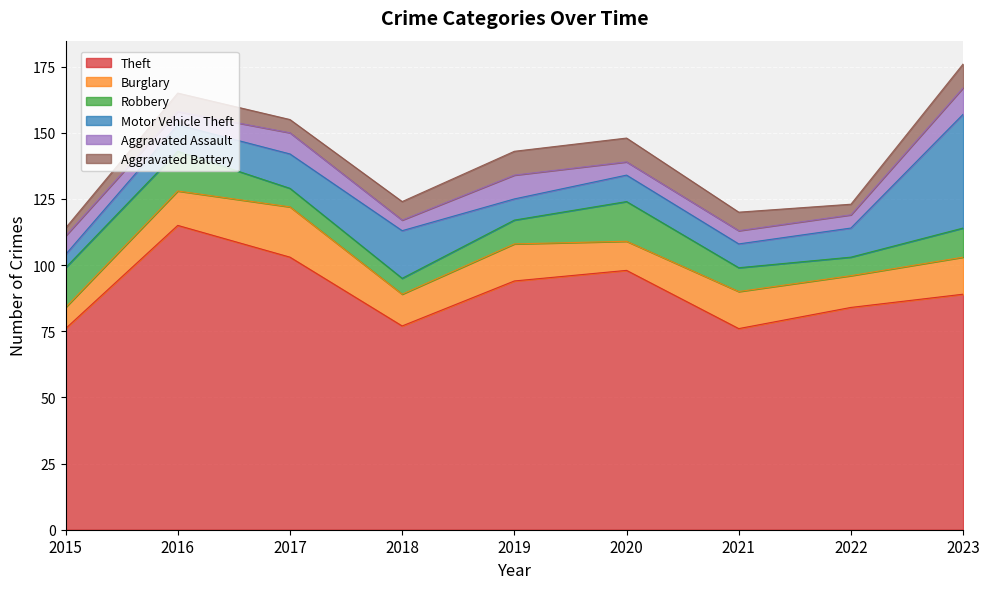

Reading left to right, extract all data points from this chart.

Theft: 76	115	103	77	94	98	76	84	89
Burglary: 8	13	19	12	14	11	14	12	14
Robbery: 15	15	7	6	9	15	9	7	11
Motor Vehicle Theft: 5	10	13	18	8	10	9	11	43
Aggravated Assault: 7	5	8	4	9	5	5	5	10
Aggravated Battery: 3	7	5	7	9	9	7	4	9